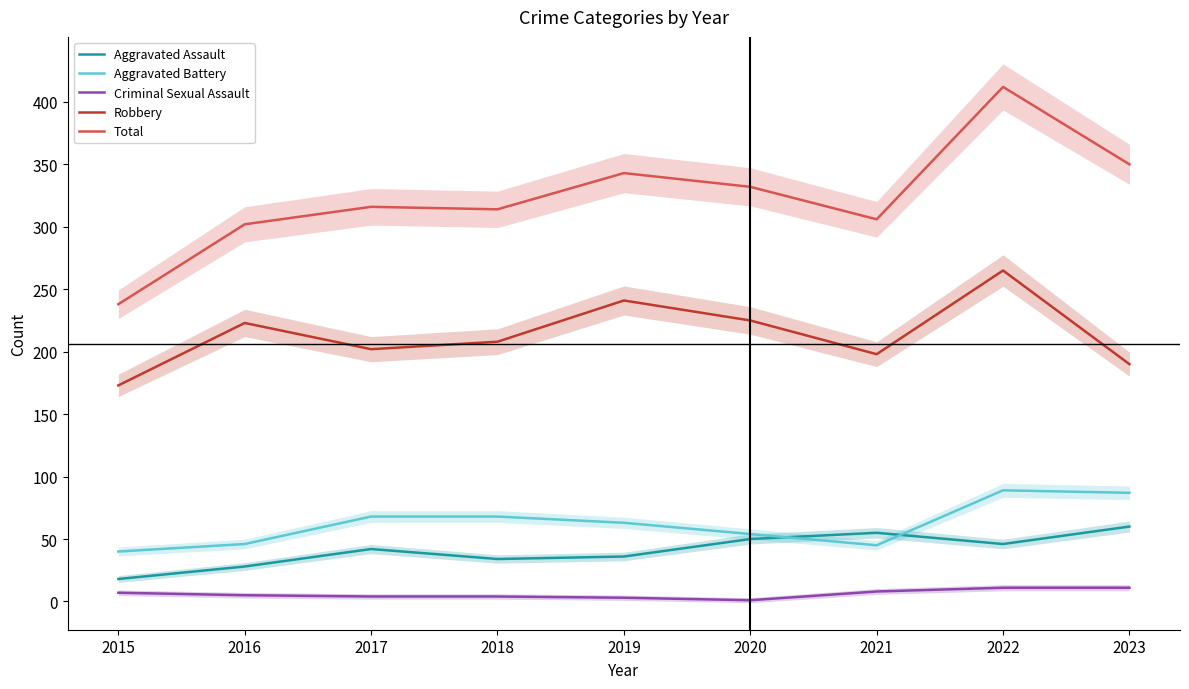

How many interior local valleys does the Aggravated Assault series have?

2